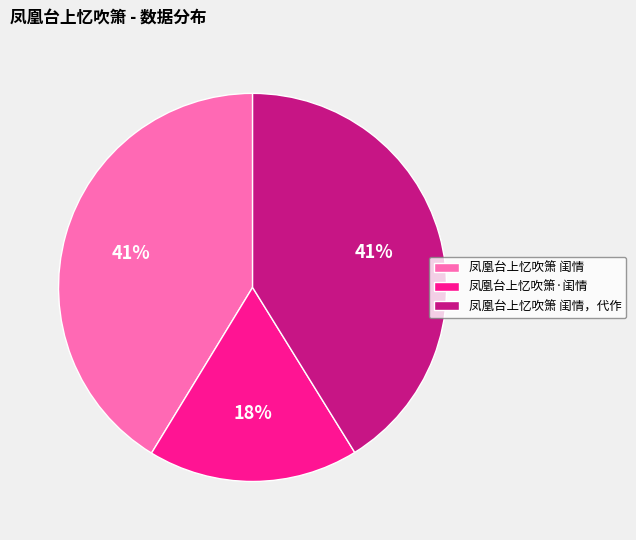

Combined, do 凤凰台上忆吹箫·闺情 and 凤凰台上忆吹箫 闺情 account for over 50%?

Yes